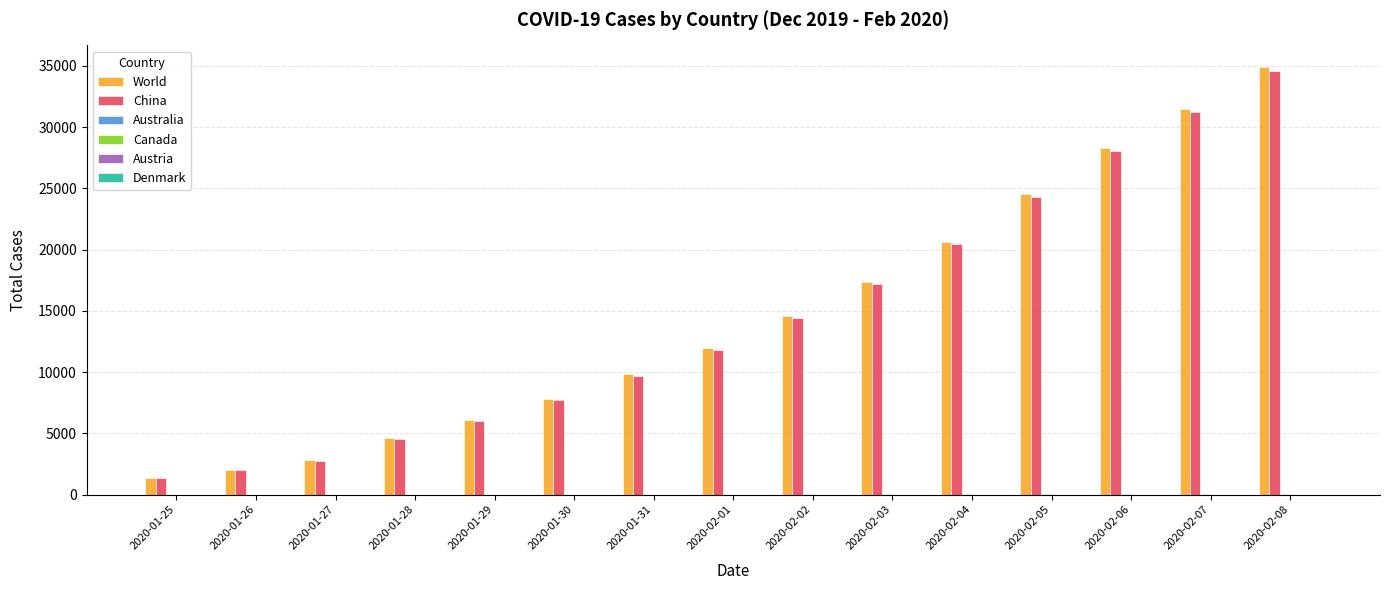

Which label corresponds to the largest value in the chart?

2020-02-08